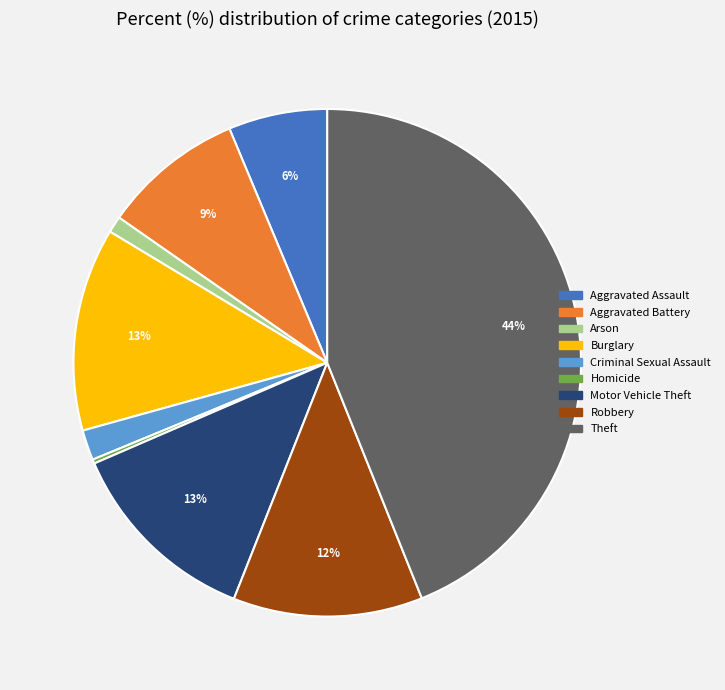

To the nearest percent, what percentage of the pie is Criminal Sexual Assault?

2%